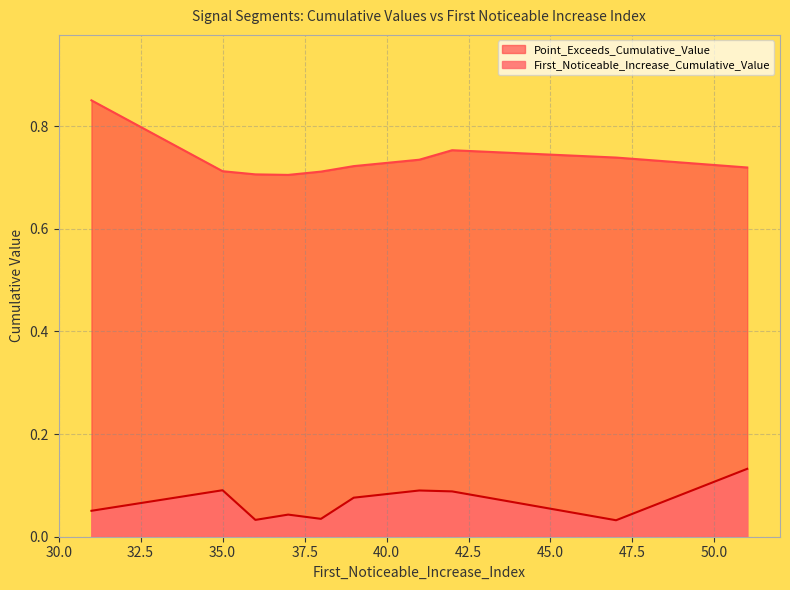

What is the value of the Point_Exceeds_Cumulative_Value point at the 5th from the left?

0.7